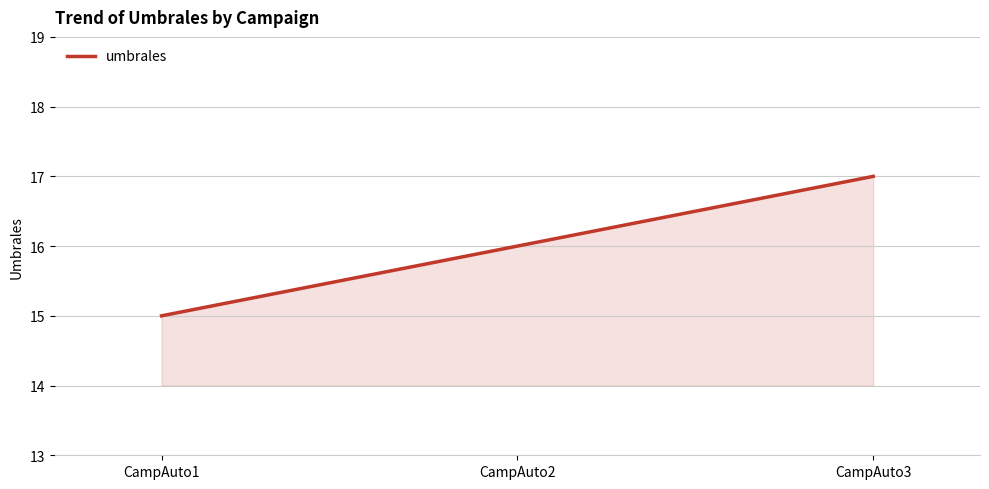

Approximately how many times larger is the value at CampAuto3 compared to CampAuto1?

1.1